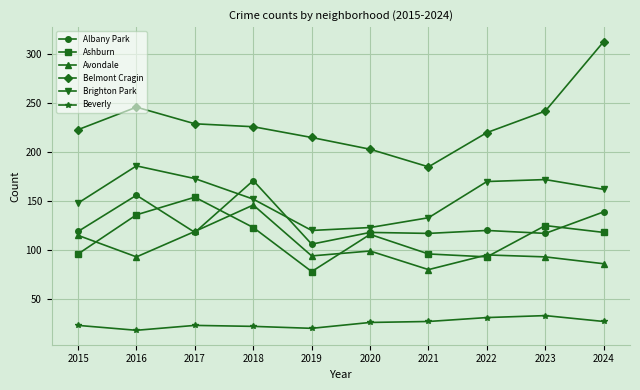

Which series changed the most between 2016 and 2017?

Albany Park